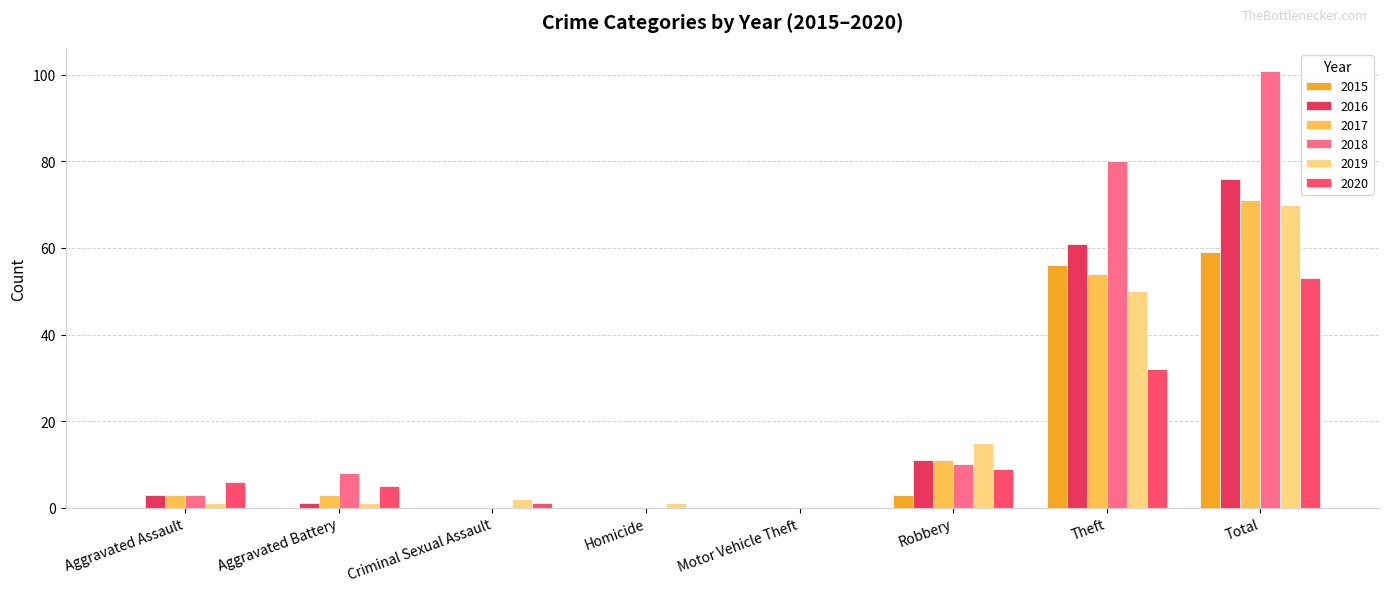

Count the number of data series in this chart.

6